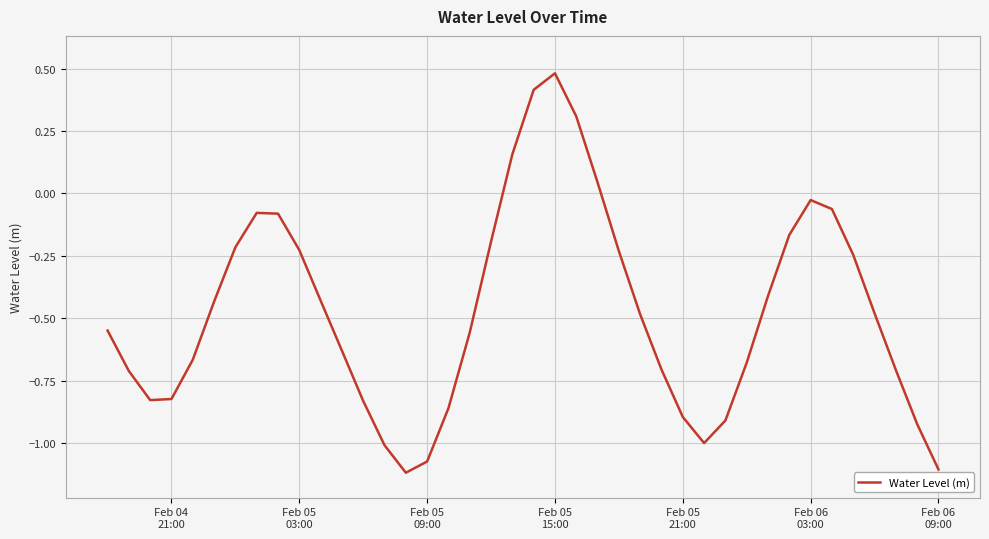

How many values are below zero?

35